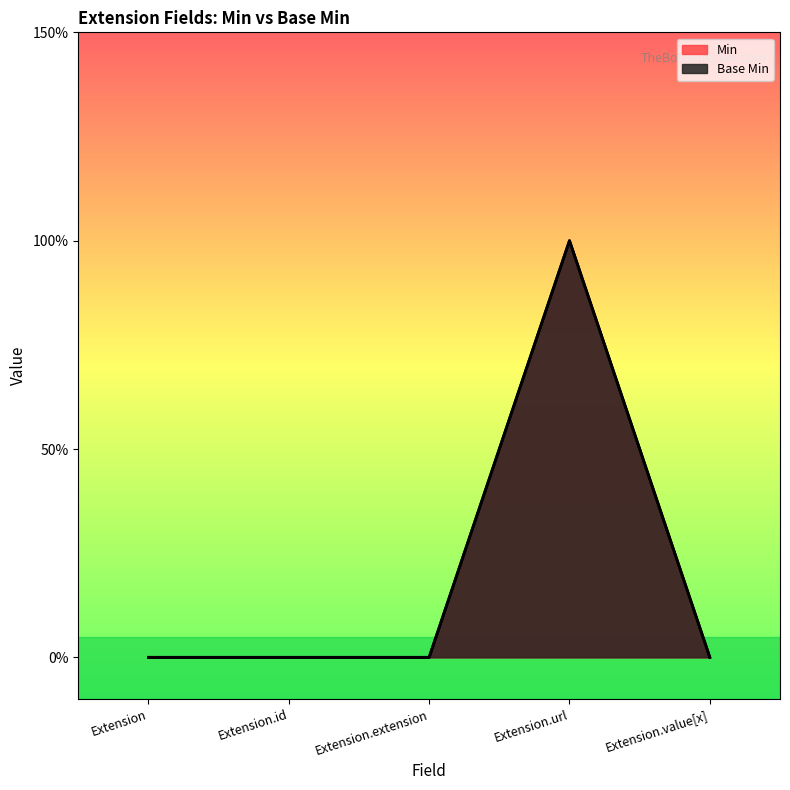

What are all the series names shown in the legend?

Base Min, Min